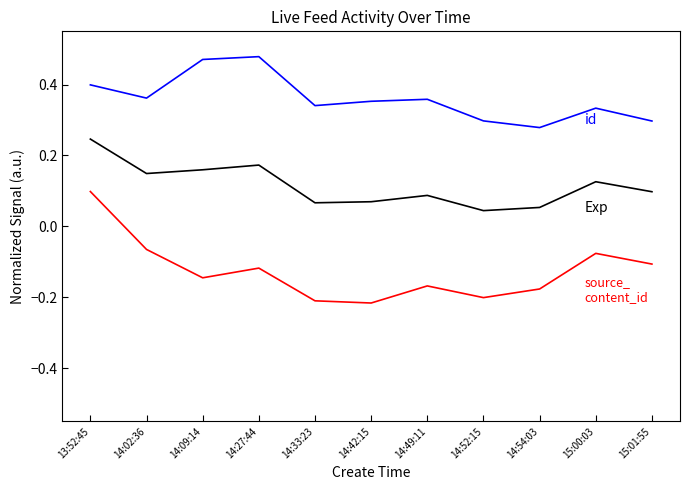

How many lines are shown in the chart?

3